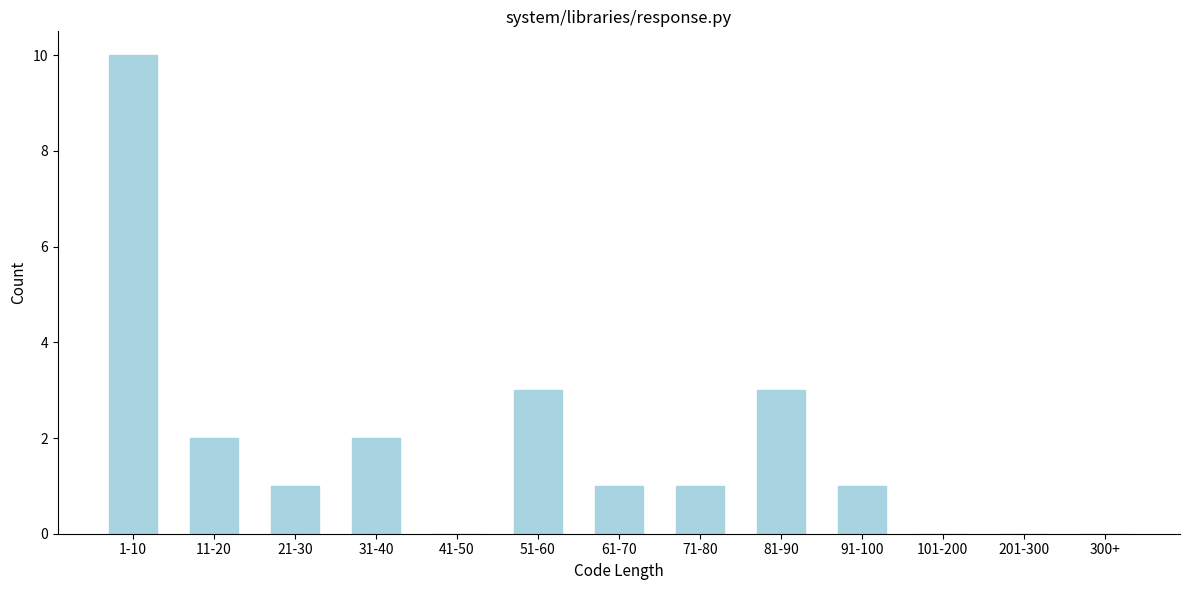

Reading left to right, what are all the values shown in this chart?

1-10=10	11-20=2	21-30=1	31-40=2	41-50=0	51-60=3	61-70=1	71-80=1	81-90=3	91-100=1	101-200=0	201-300=0	300+=0